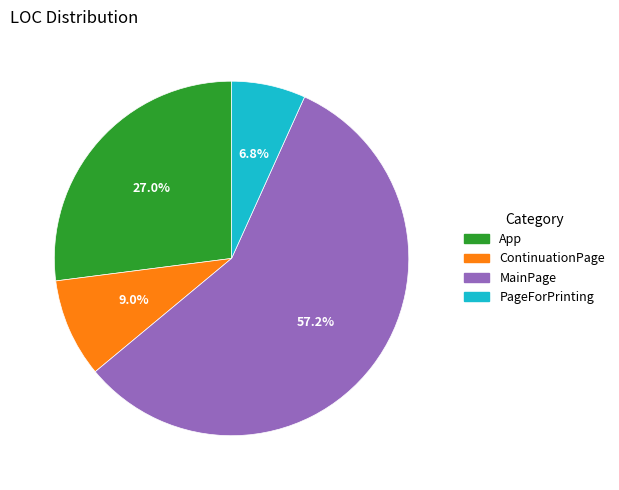

To the nearest percent, what is the combined percentage of PageForPrinting and App?

34%